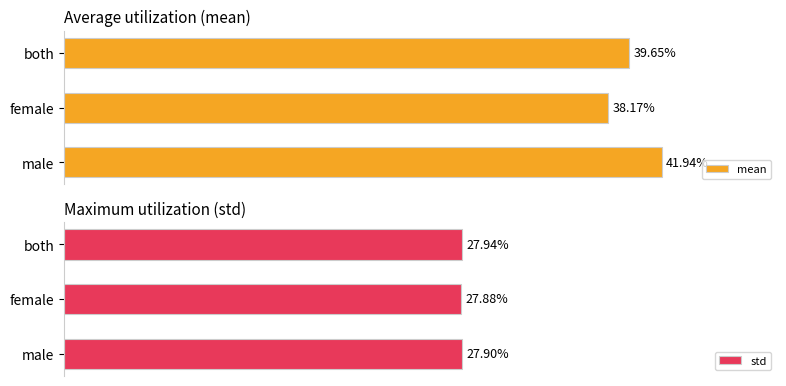

Which category has the lowest value in the std series?

female